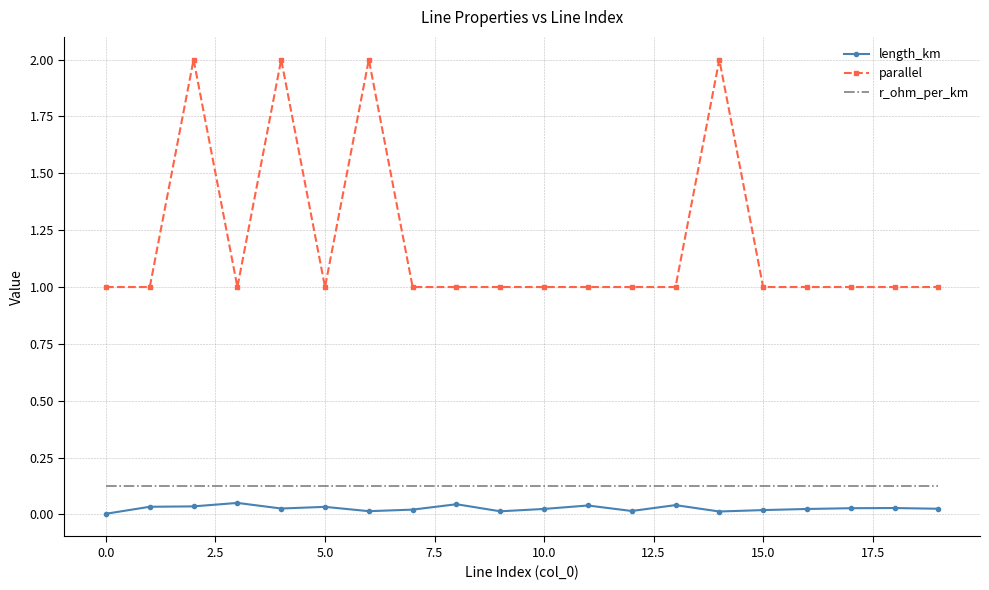

Which series has the largest total across all categories?

parallel